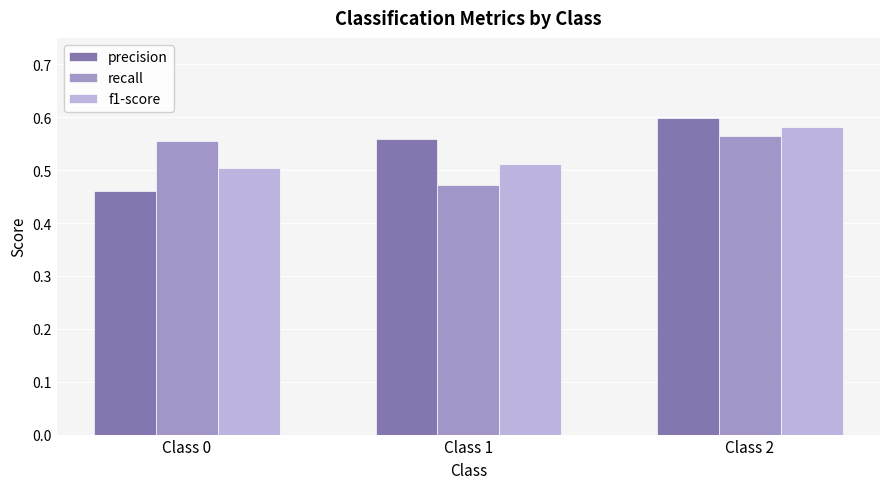

Rank the series at Class 1 from lowest to highest value.

recall, f1-score, precision